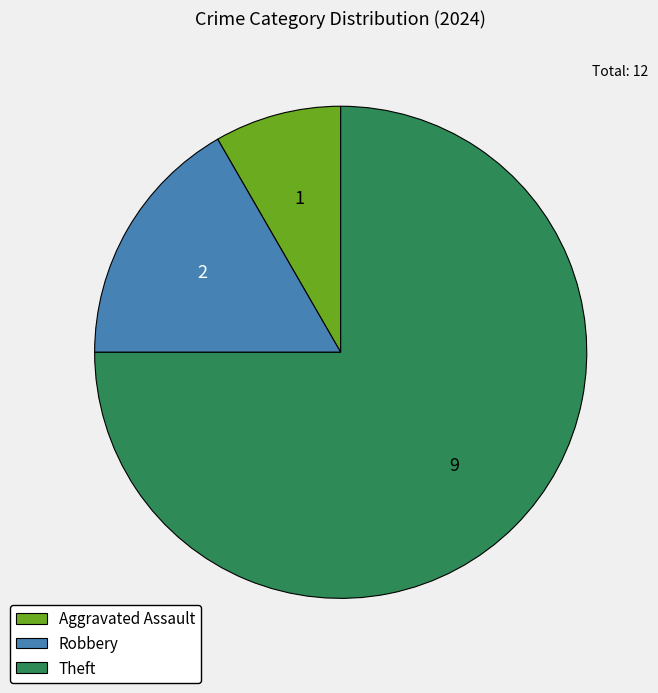

Is there a majority slice in this chart?

Yes